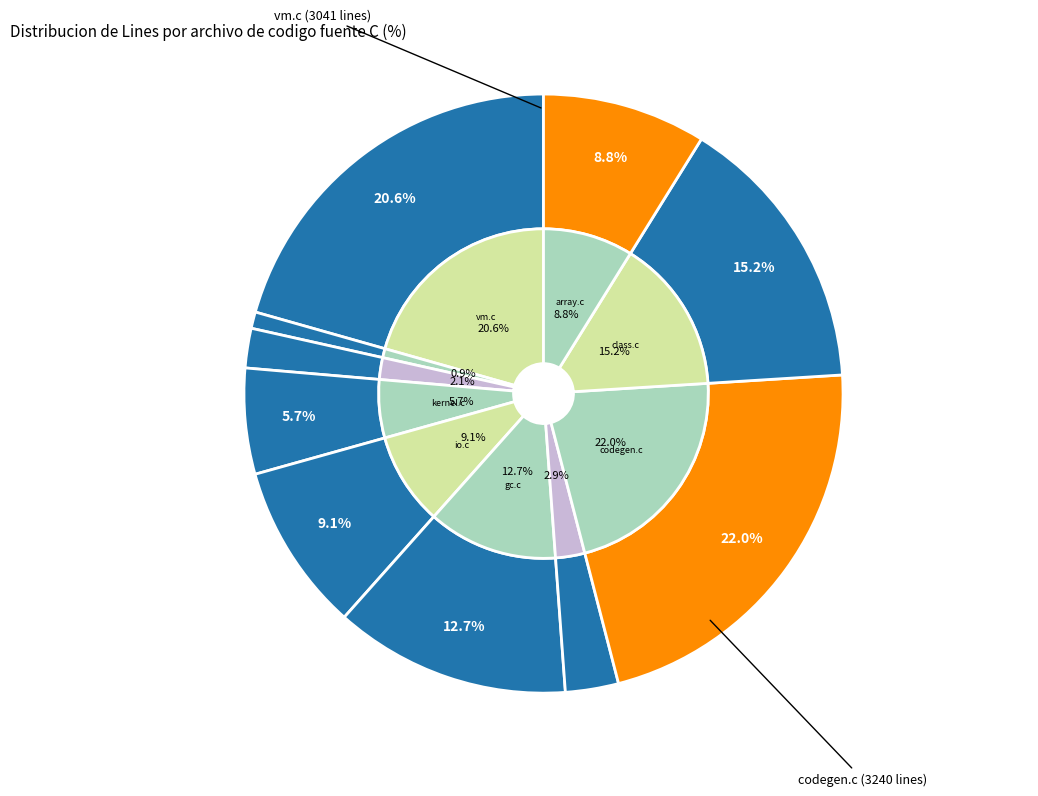

Which category has the biggest portion of the pie?

codegen.c